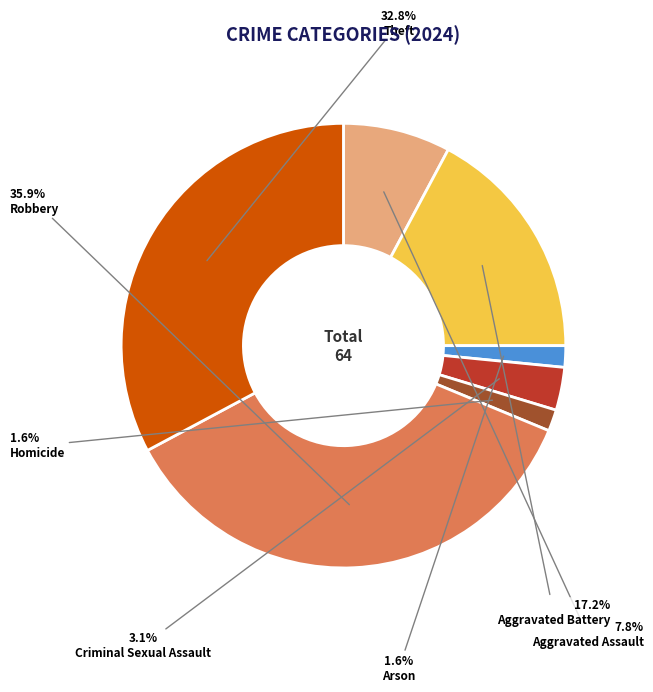

Between Criminal Sexual Assault and Theft, which is larger?

Theft